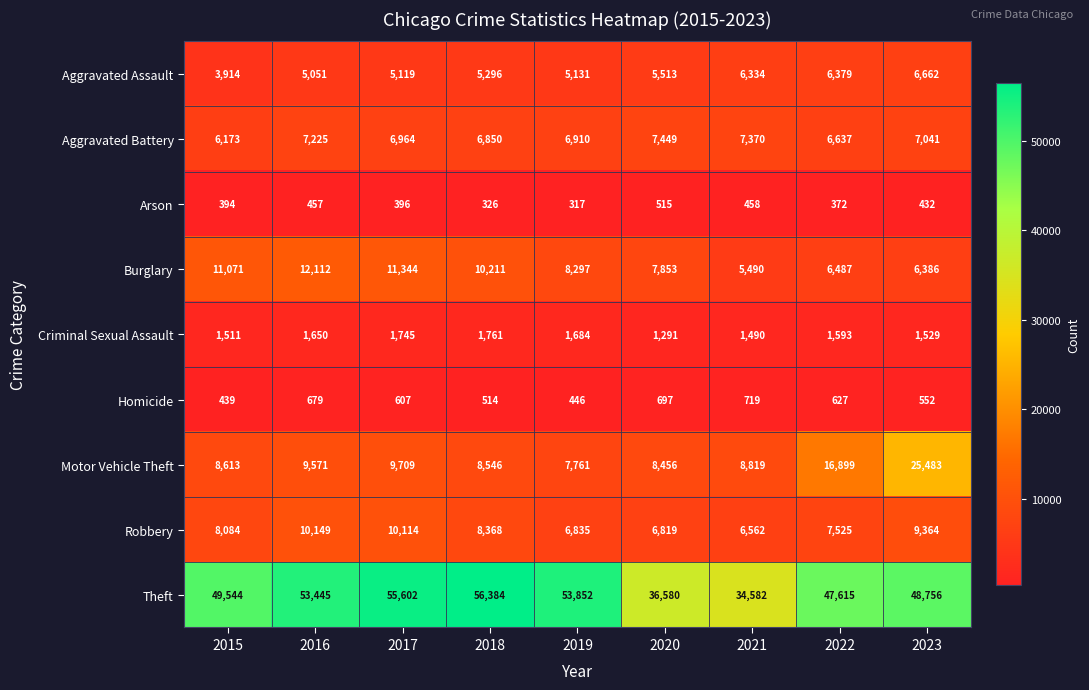

Between 2016 and 2017, which series saw the biggest shift?

Theft